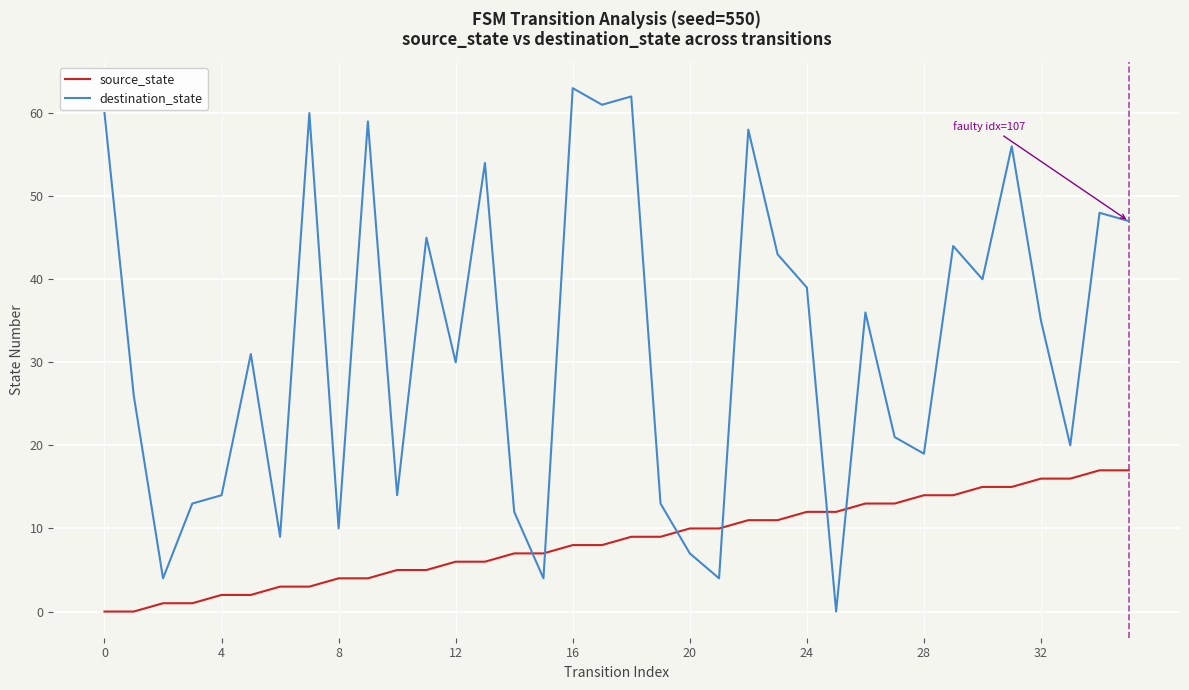

Rank the series by their average value, from highest to lowest.

destination_state, source_state